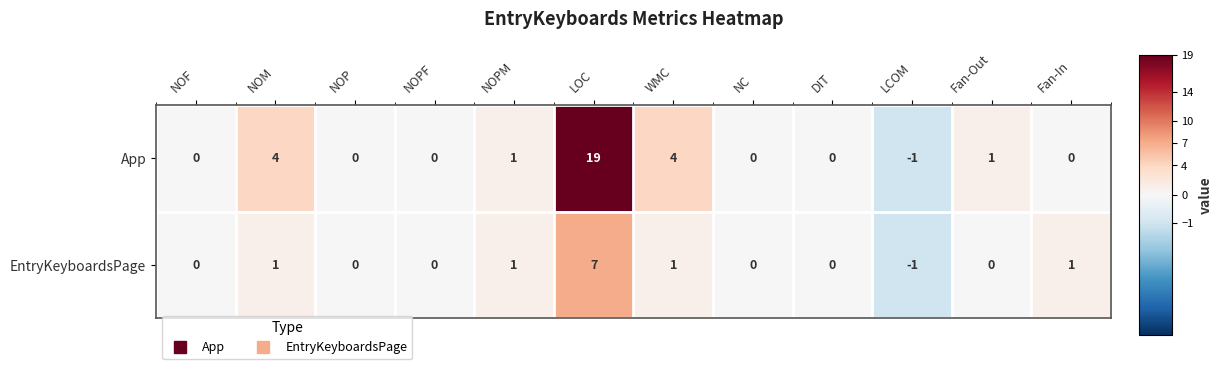

What is the greatest value displayed?

19